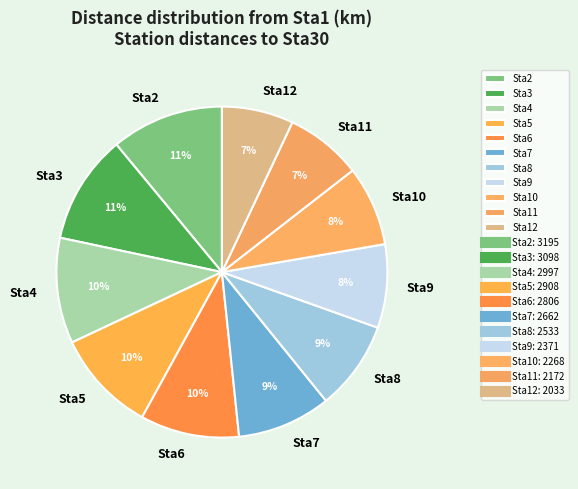

Combined, do Sta10 and Sta12 account for over 50%?

No